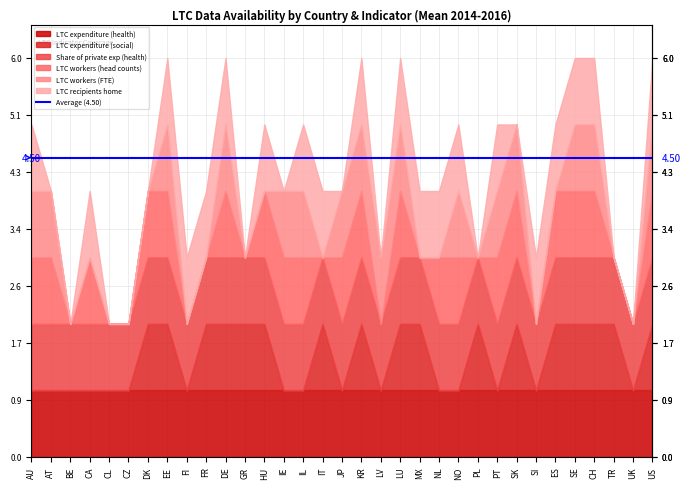

Which series changed the most between BE and TR?

LTC expenditure (social)